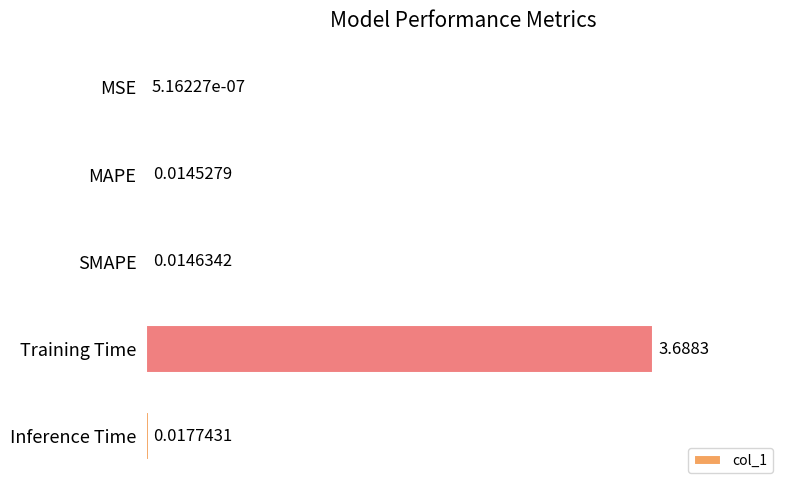

What is the maximum value shown in the chart?

3.7